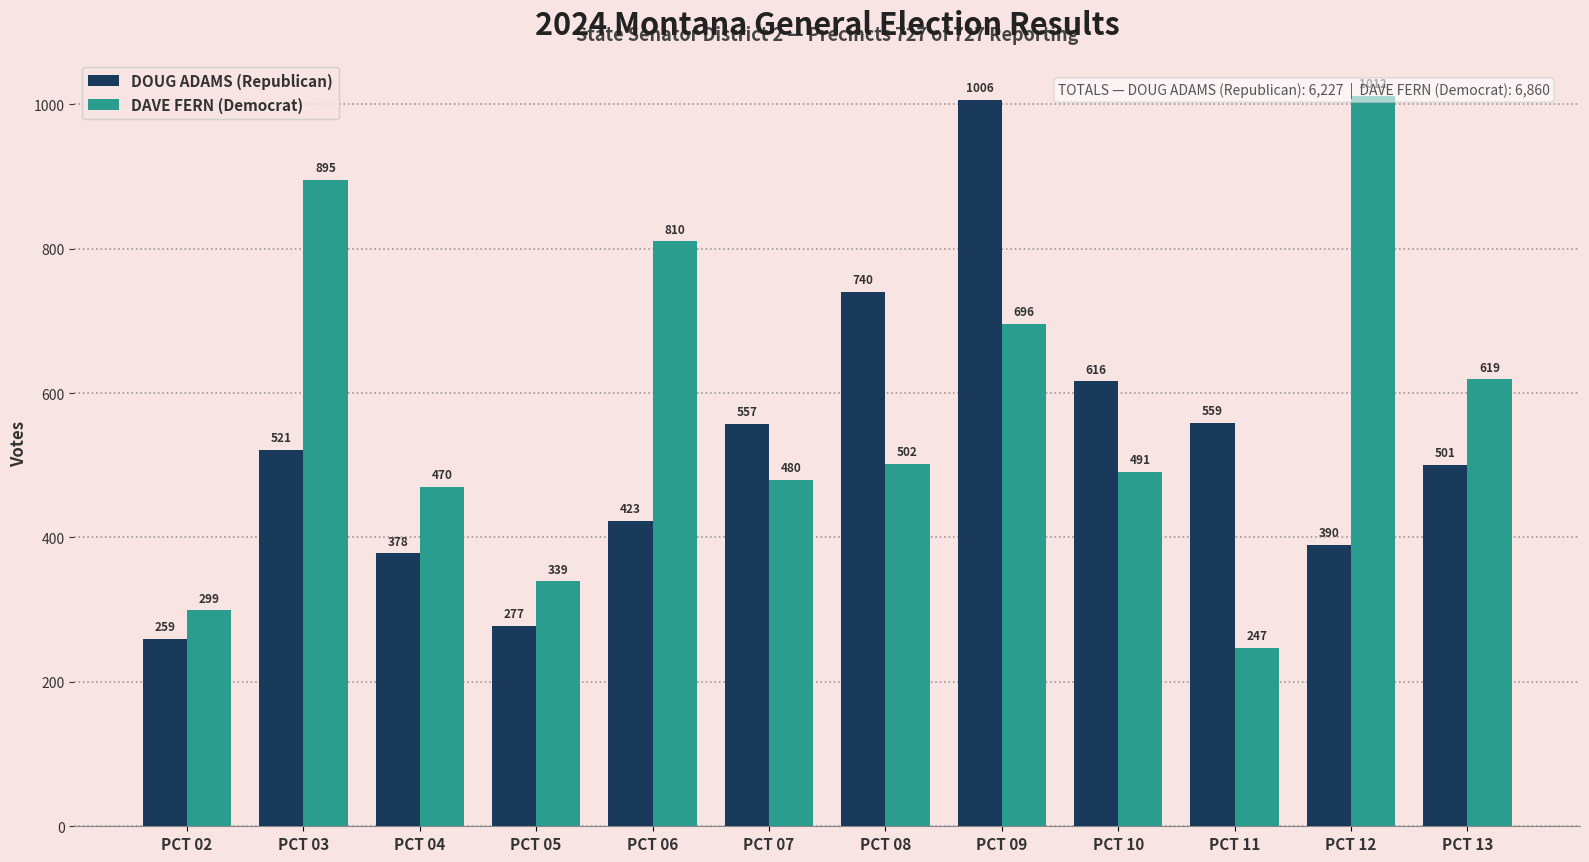

What is the spread (max minus min) of values at PCT 05?

62